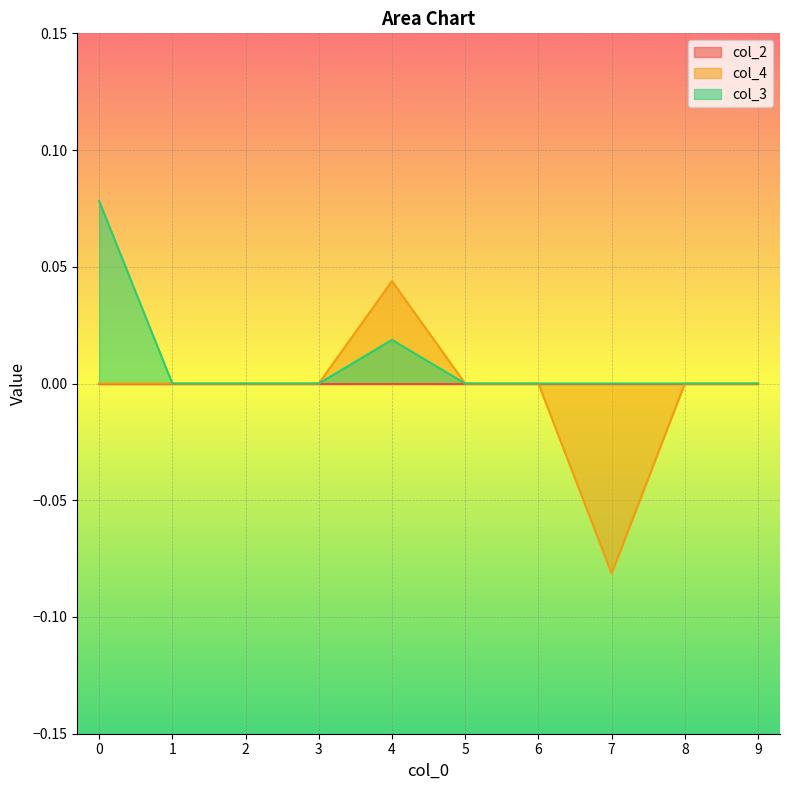

Which series has the largest range (max minus min)?

col_4